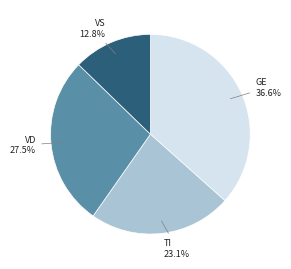

Is there any slice that represents more than half of the pie?

No